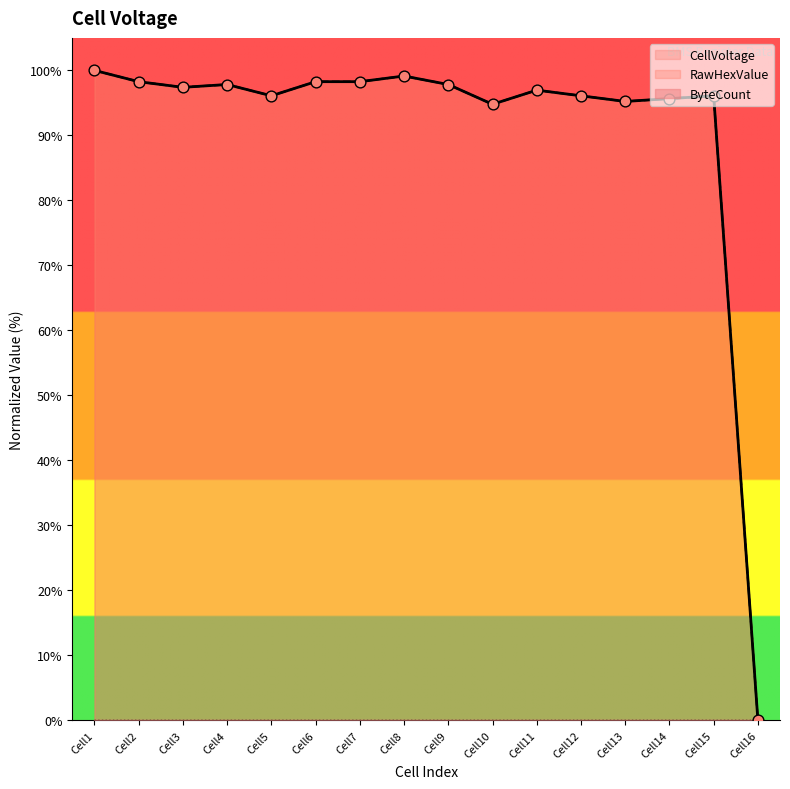

Which series contains the lowest Y value?

CellVoltage